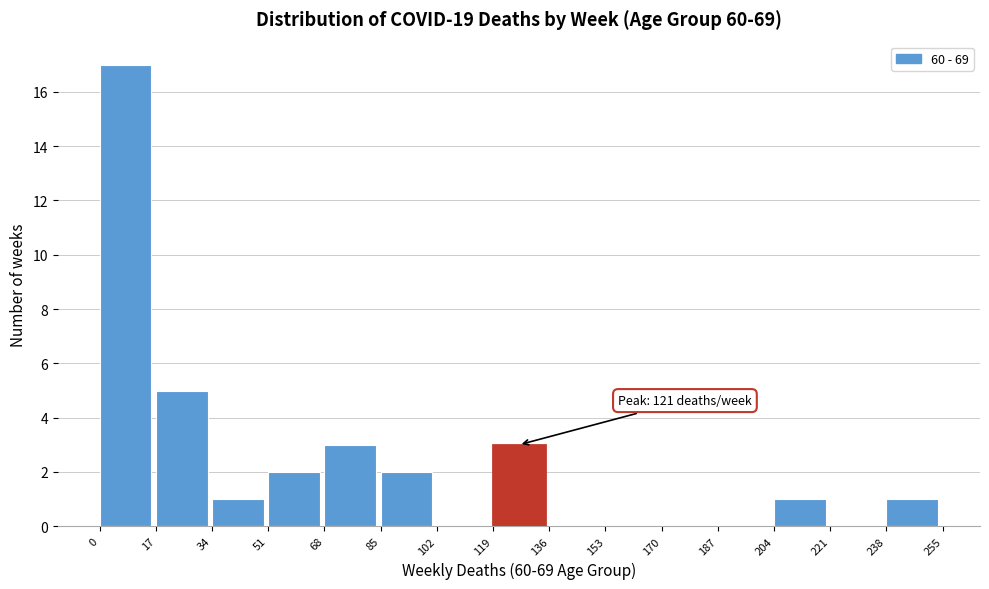

Over which range of the x-axis is the bar tallest?

0 to 17